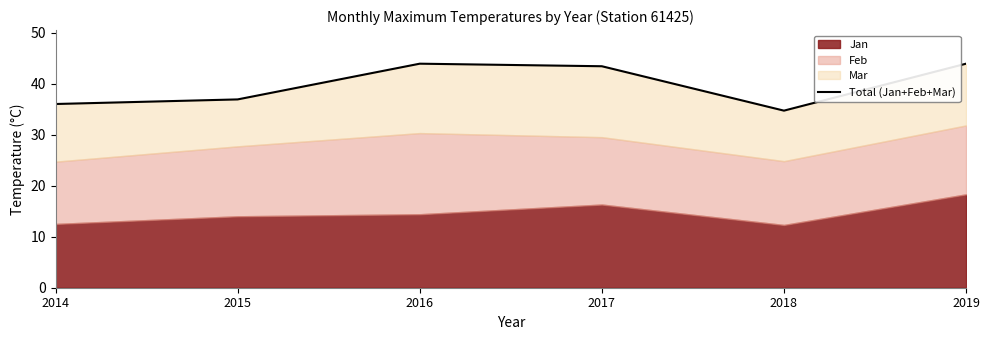

Does the chart have visible grid lines?

No